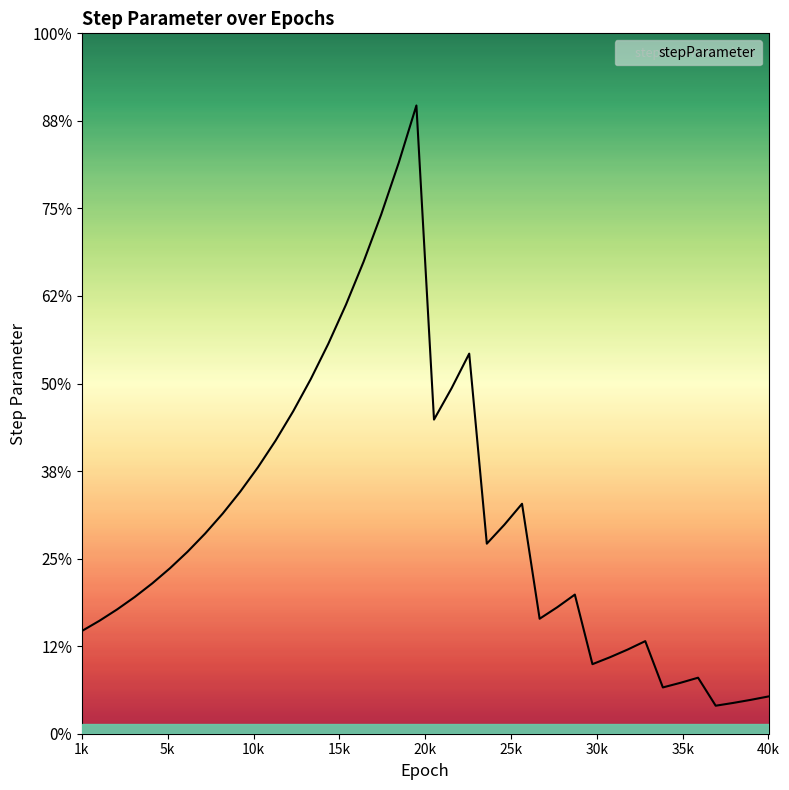

Does the chart have visible grid lines?

No